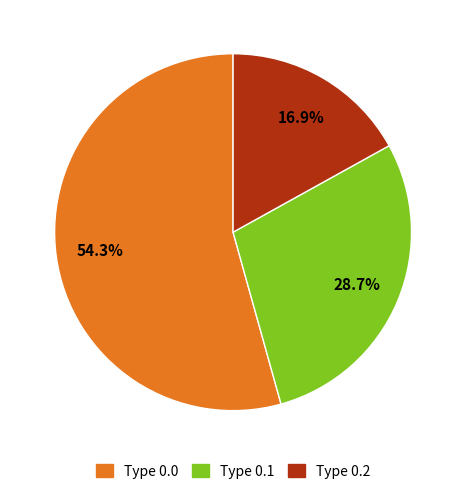

Rank the categories by value from highest to lowest.

Type 0.0, Type 0.1, Type 0.2